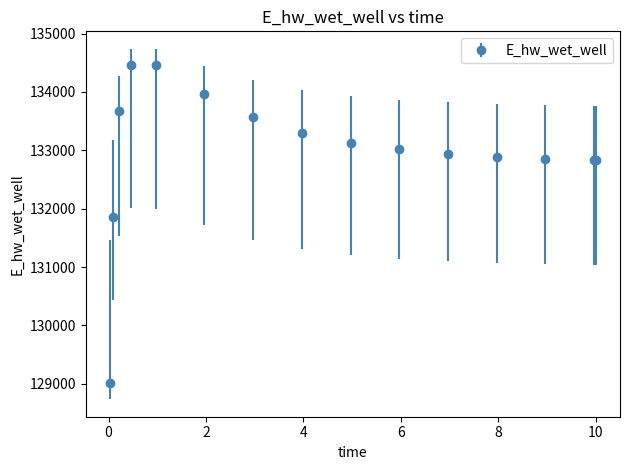

What is the difference between the maximum and minimum values?

5455.5